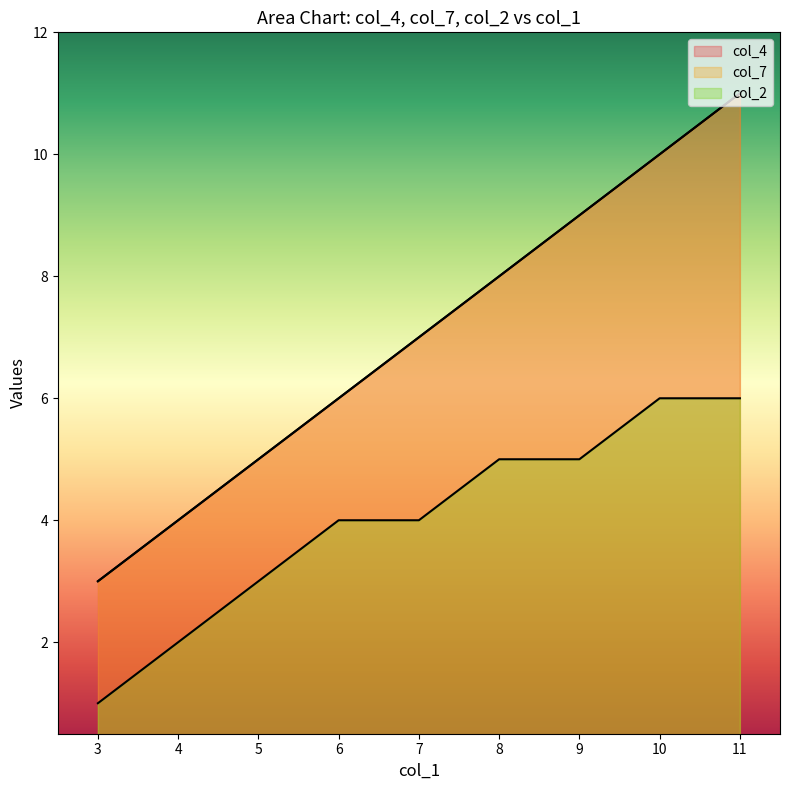

Rank the series by their maximum value, from lowest to highest.

col_2, col_4, col_7